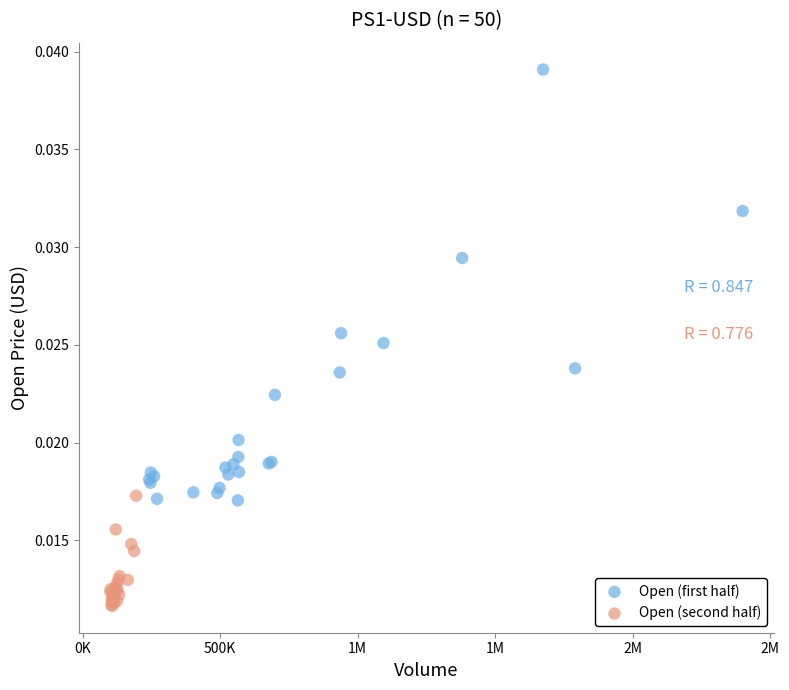

Which series contains the highest Y value?

Open (first half)